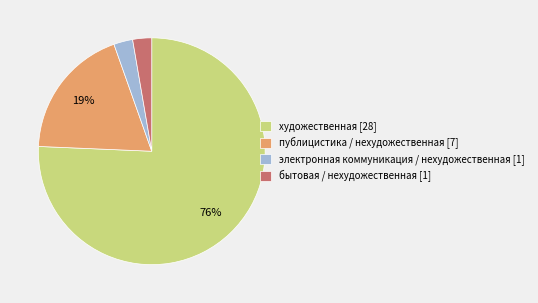

Is the sum of бытовая / нехудожественная [1] and публицистика / нехудожественная [7] greater than half?

No